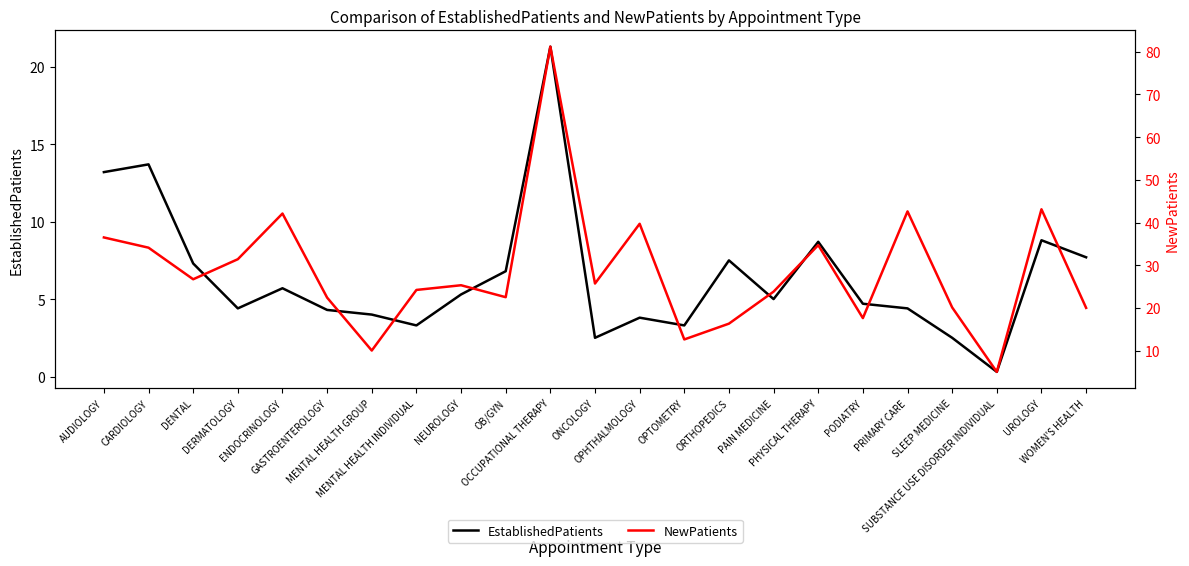

Rank the categories by EstablishedPatients value from highest to lowest.

OCCUPATIONAL THERAPY, CARDIOLOGY, AUDIOLOGY, UROLOGY, PHYSICAL THERAPY, WOMEN'S HEALTH, ORTHOPEDICS, DENTAL, OB/GYN, ENDOCRINOLOGY, NEUROLOGY, PAIN MEDICINE, PODIATRY, DERMATOLOGY, PRIMARY CARE, GASTROENTEROLOGY, MENTAL HEALTH GROUP, OPHTHALMOLOGY, MENTAL HEALTH INDIVIDUAL, OPTOMETRY, ONCOLOGY, SLEEP MEDICINE, SUBSTANCE USE DISORDER INDIVIDUAL